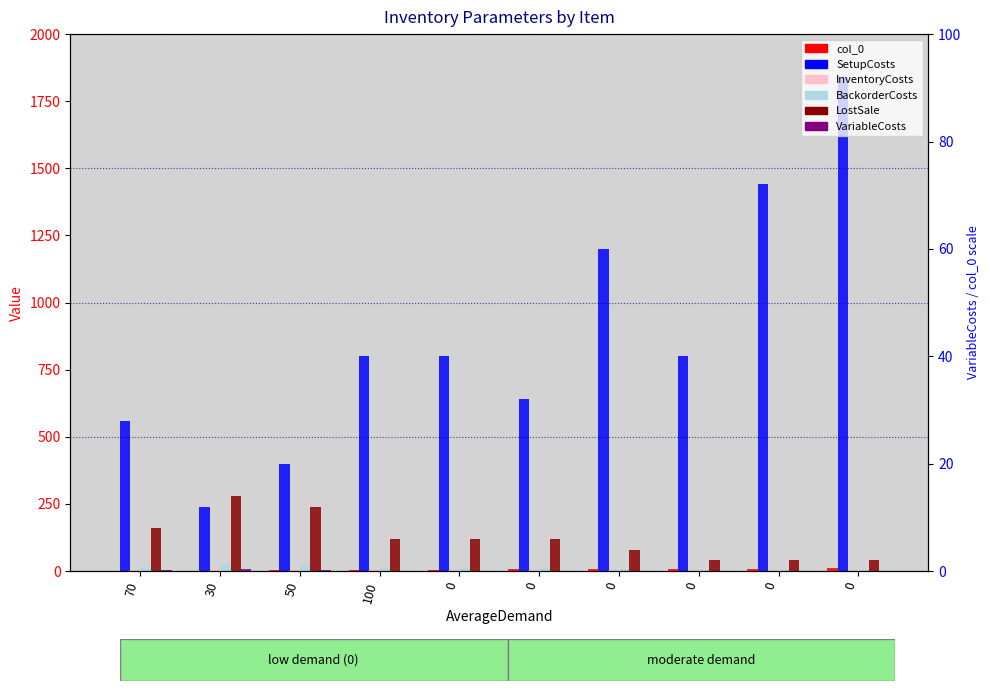

True or false: VariableCosts has a value of 1 at 0.

True